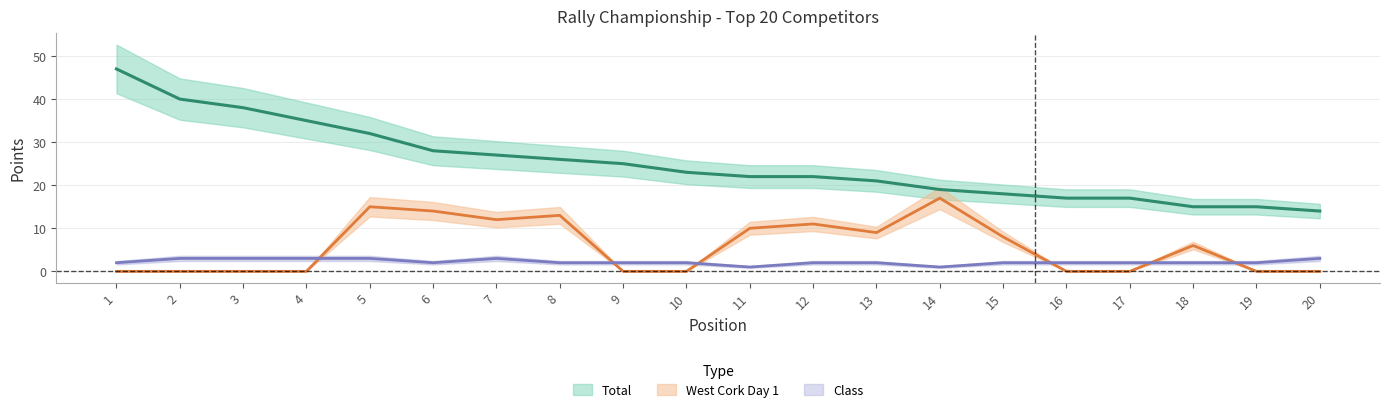

Where is the first local maximum for Class?

7